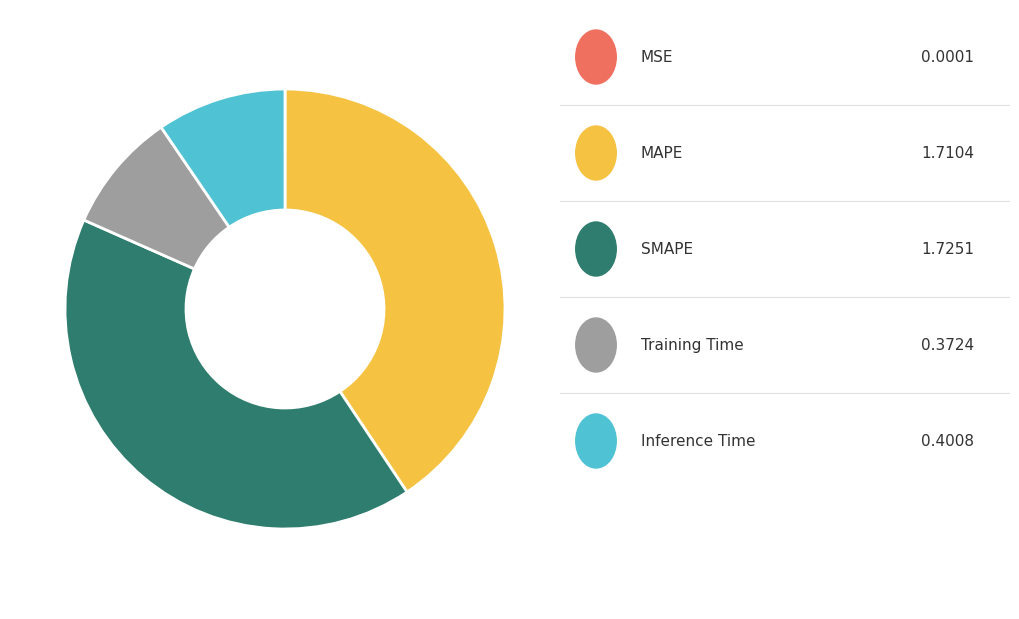

Is there any slice that represents more than half of the pie?

No